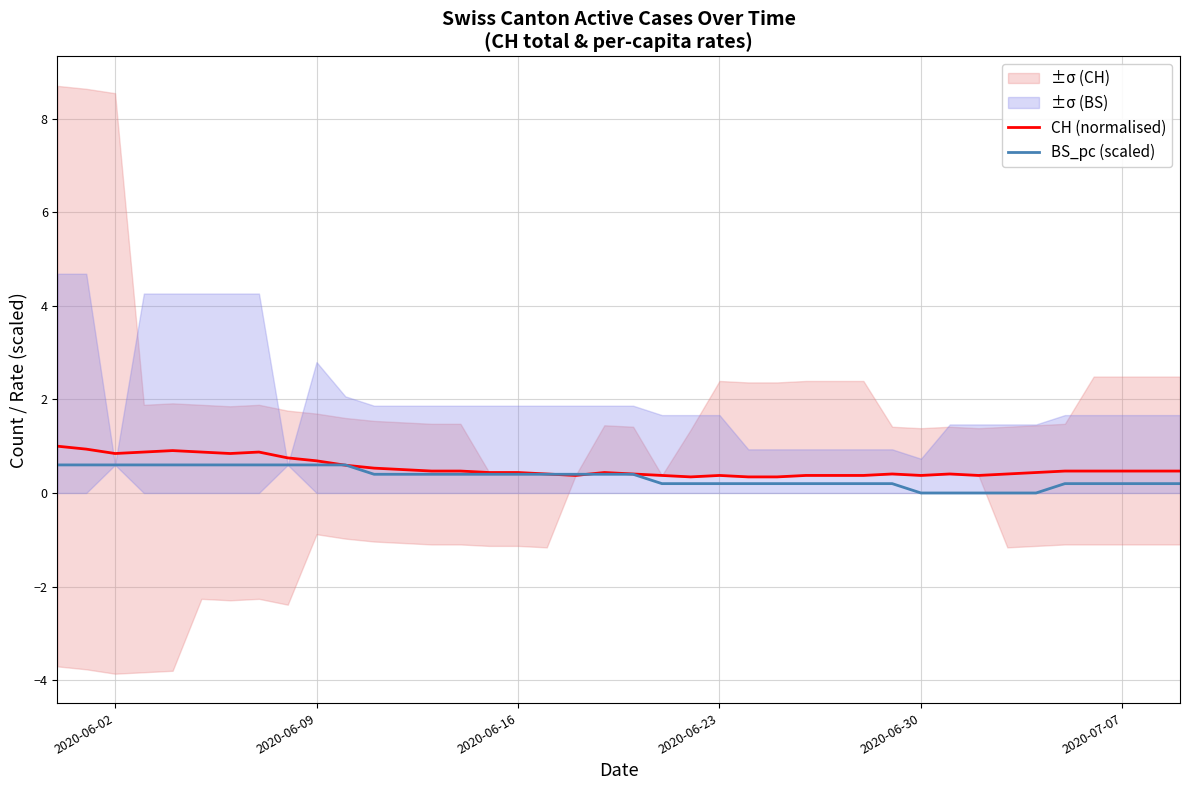

What is the highest value of the CH (normalised) series?

1.0